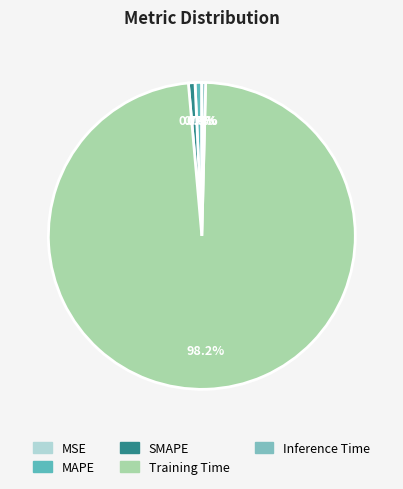

Which slice represents more than half of the pie?

Training Time